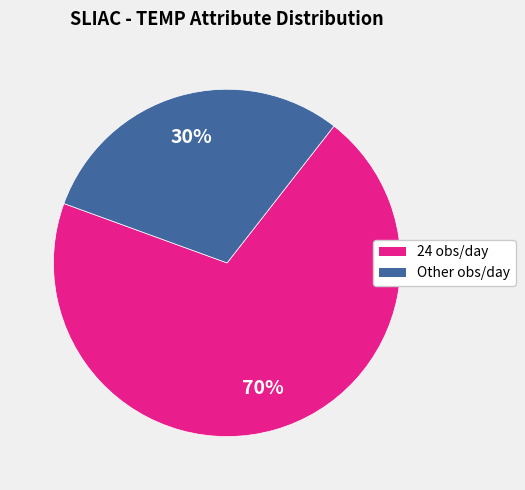

To the nearest percent, what is the difference between the largest and smallest slice percentages?

40%